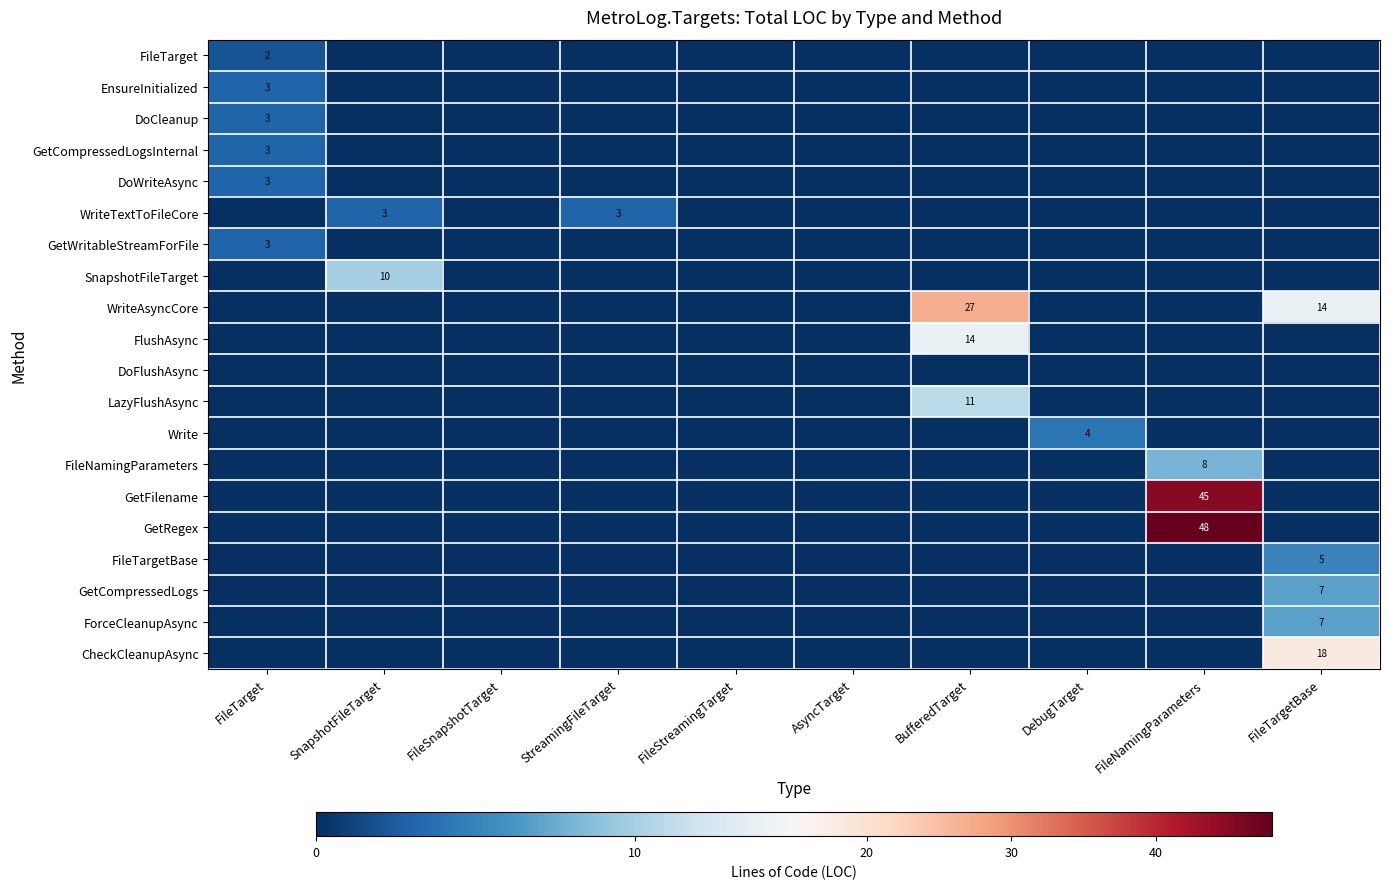

True or false: FileNamingParameters has a value of 5 at FileSnapshotTarget.

False